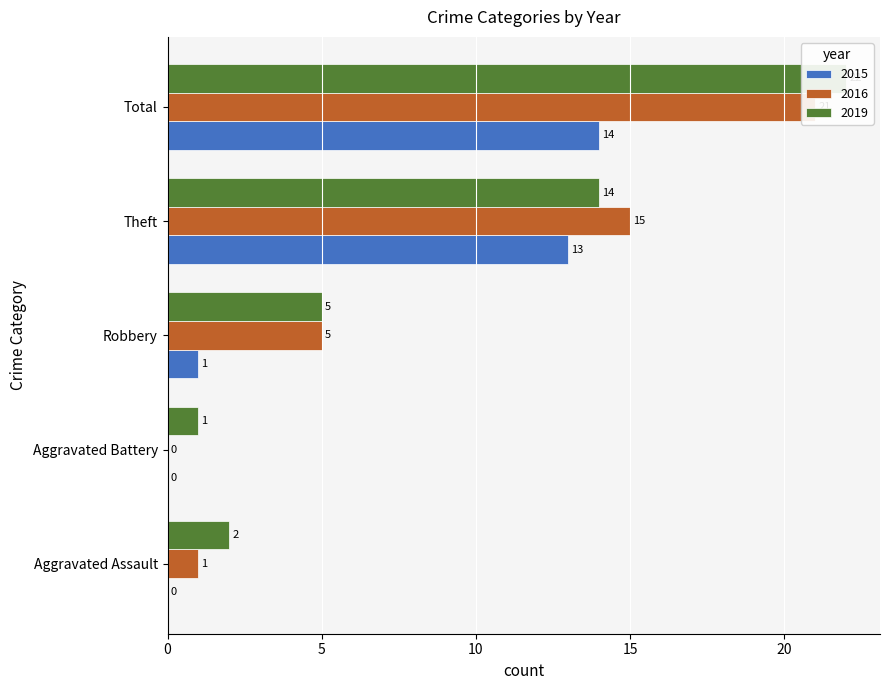

Between Robbery and Total, which series saw the biggest shift?

2019